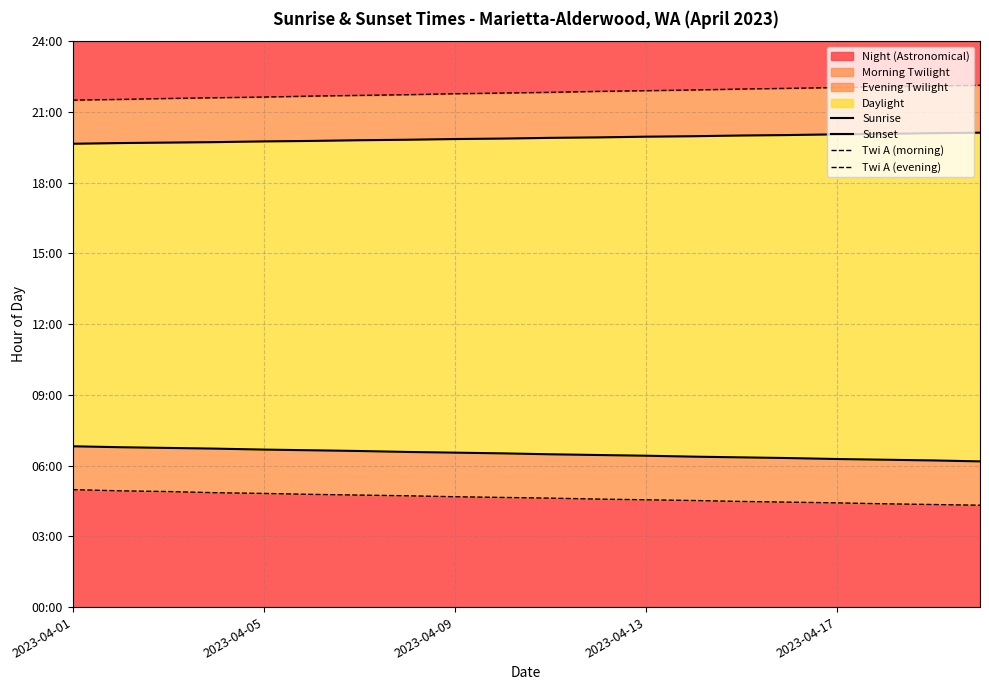

Reading left to right, what are all the values shown in this chart?

Sunrise: 6.8	6.8	6.8	6.7	6.7	6.7	6.6	6.6	6.5	6.5	6.5	6.5	6.4	6.4	6.3	6.3	6.3	6.2	6.2	6.2
Sunset: 19.6	19.7	19.7	19.7	19.8	19.8	19.8	19.8	19.9	19.9	19.9	19.9	19.9	20.0	20.0	20.0	20.1	20.1	20.1	20.1
Twi A (morning): 5.0	4.9	4.9	4.8	4.8	4.8	4.8	4.7	4.7	4.7	4.6	4.6	4.5	4.5	4.5	4.5	4.4	4.4	4.3	4.3
Twi A (evening): 21.5	21.5	21.6	21.6	21.6	21.7	21.7	21.7	21.8	21.8	21.8	21.9	21.9	21.9	22.0	22.0	22.0	22.1	22.1	22.1